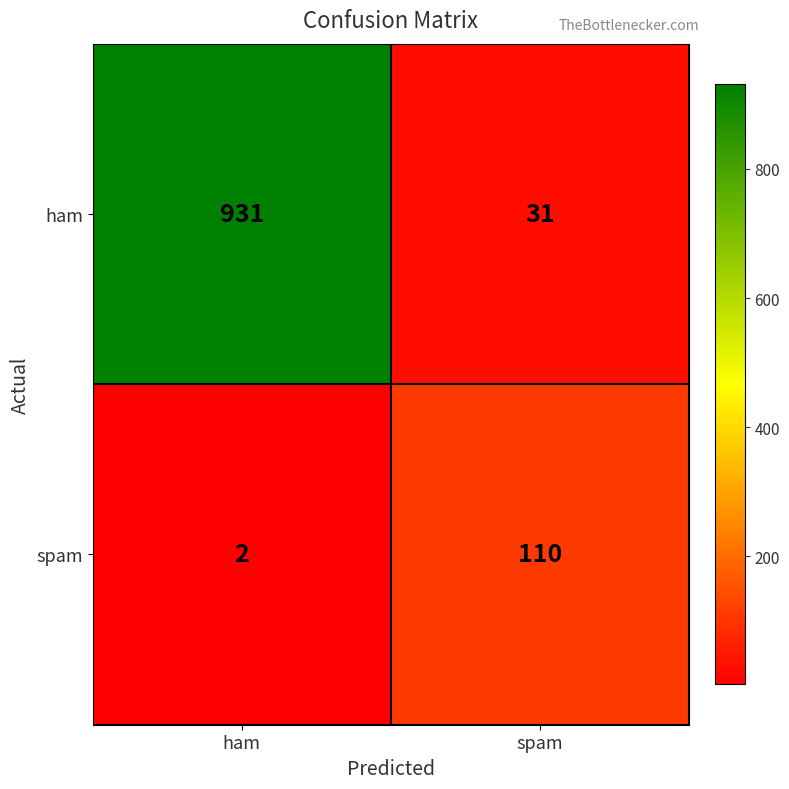

Reading right to left, extract all data points from this chart.

ham: 31	931
spam: 110	2